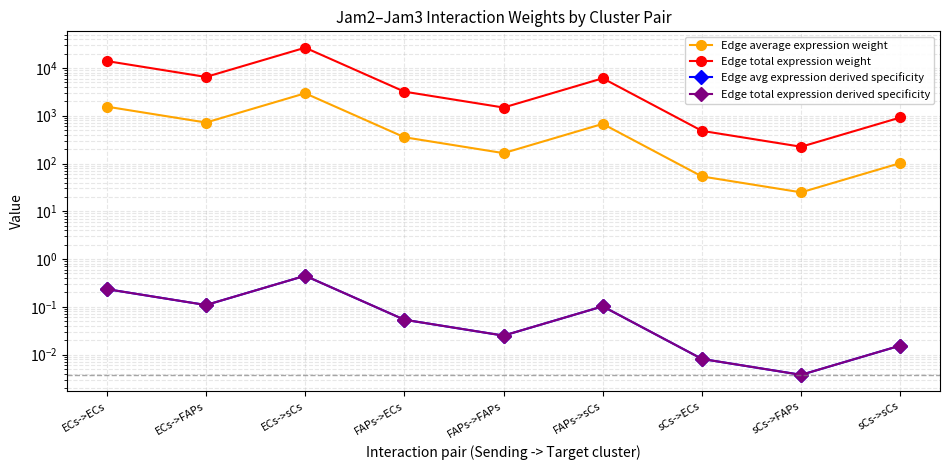

At how many categories does at least one series exceed 20676?

1